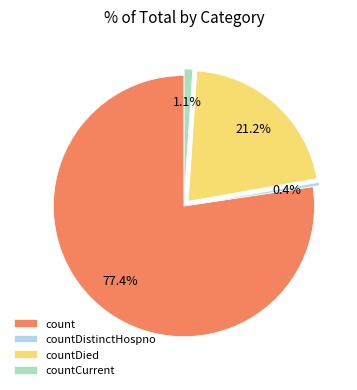

What percentage is the countCurrent slice, to the nearest percent?

1%